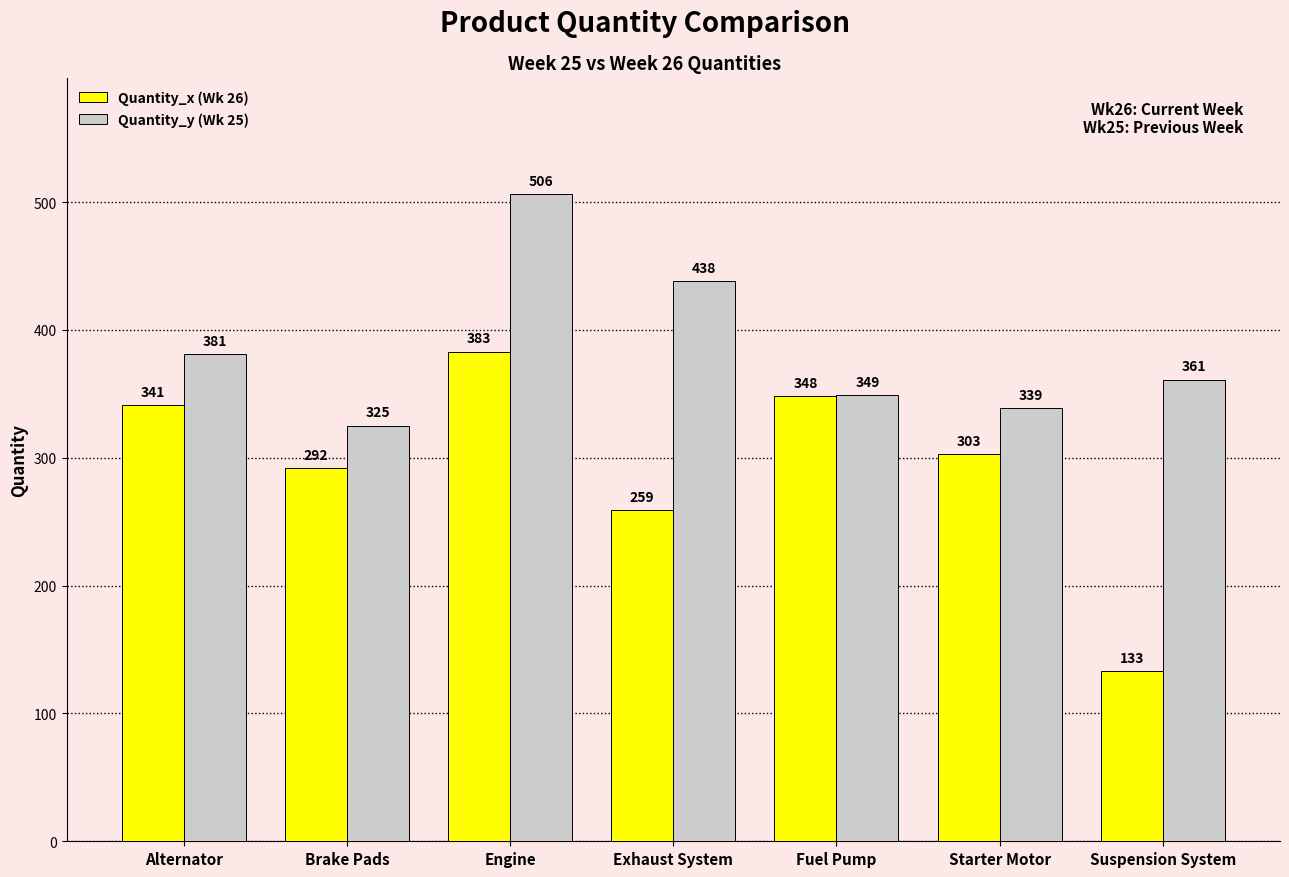

What is the minimum value for Quantity_y (Wk 25)?

325